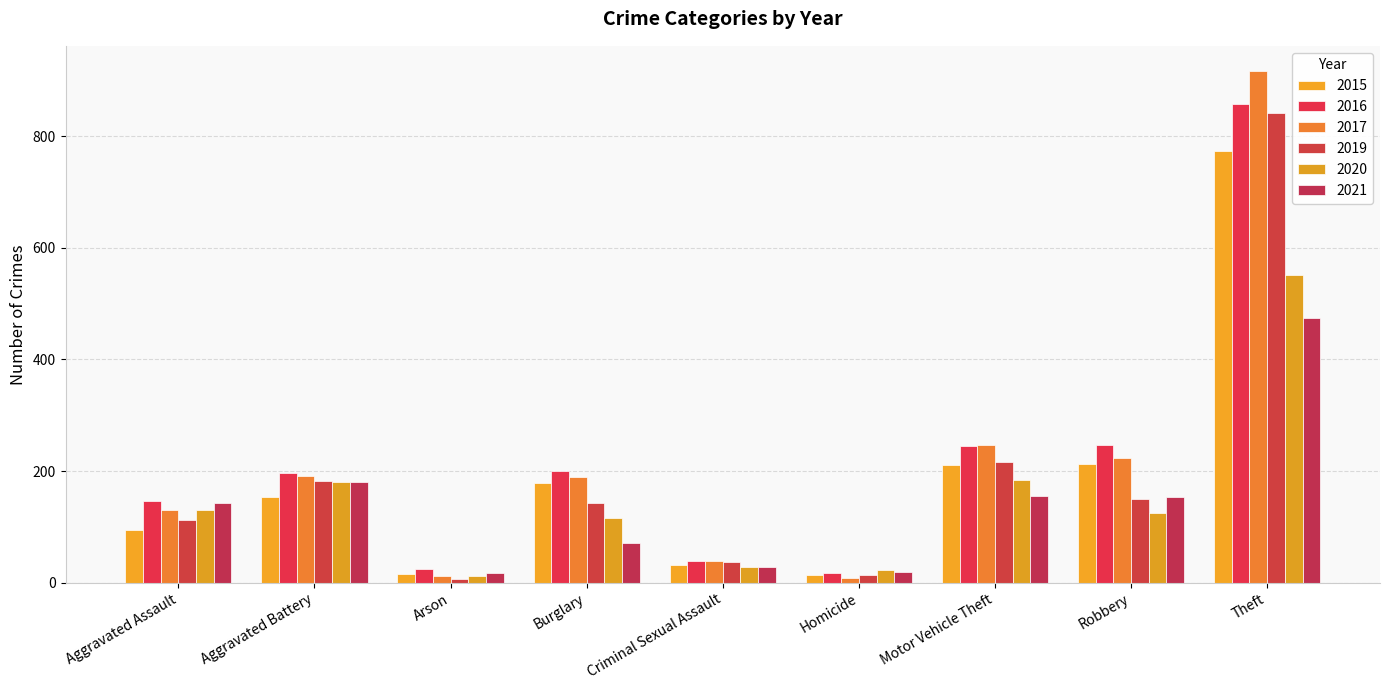

What are all the series names shown in the legend?

2015, 2016, 2017, 2019, 2020, 2021